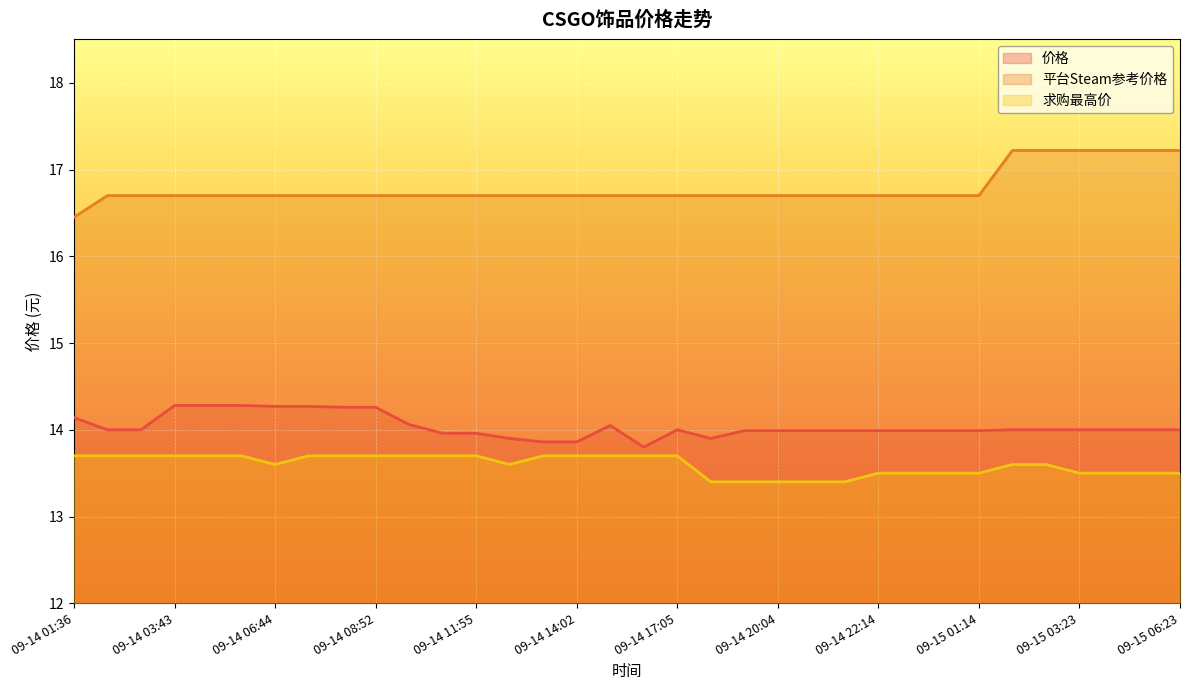

How many lines are shown in the chart?

3